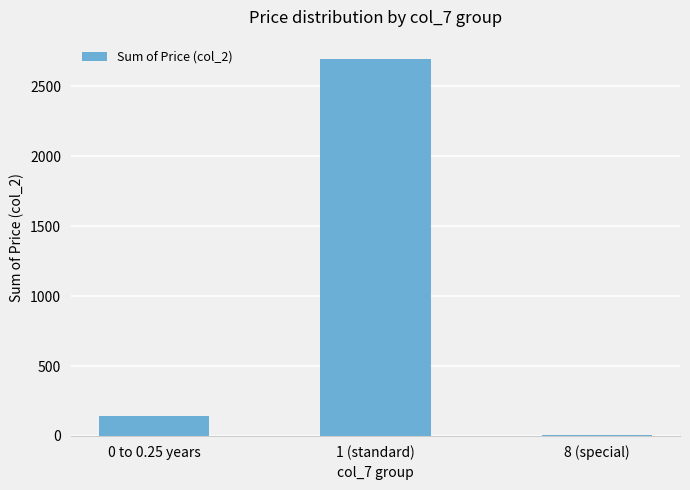

What is the average value?

950.1